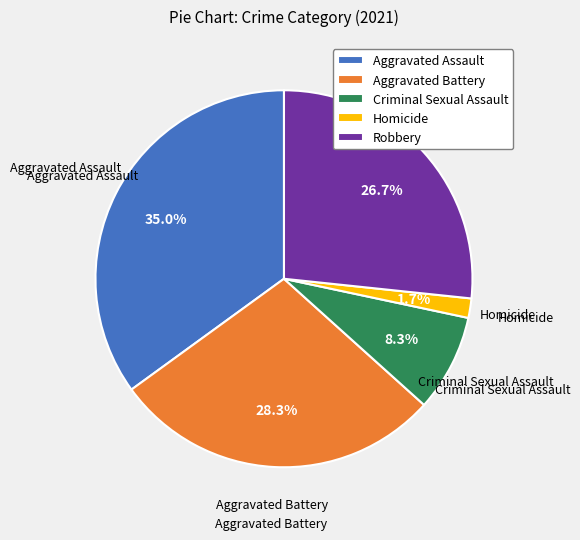

Count the number of slices in the pie.

5